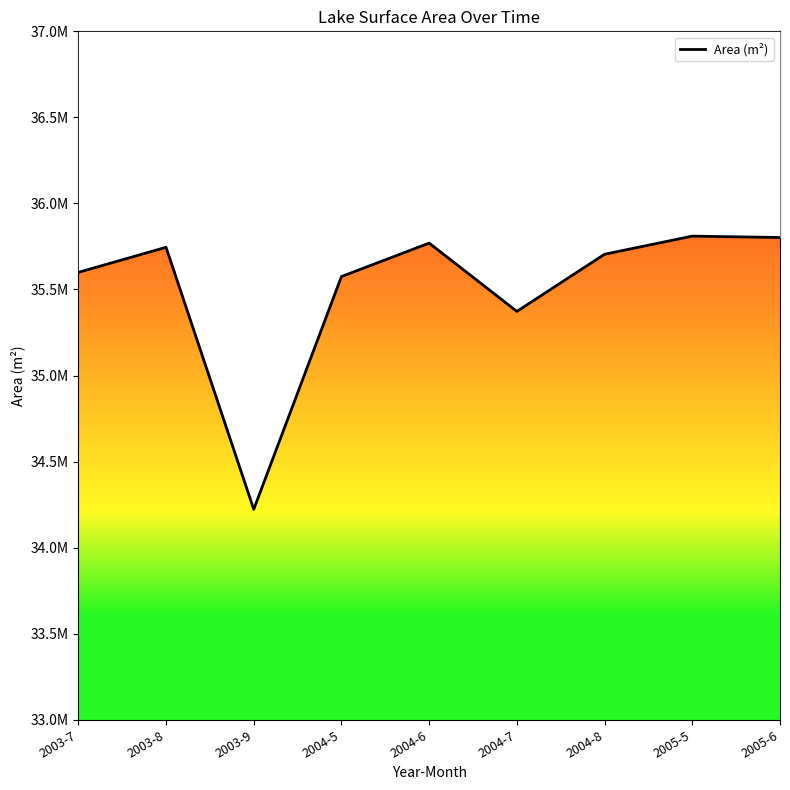

Rank the categories by value from lowest to highest.

2003-9, 2004-7, 2004-5, 2003-7, 2004-8, 2003-8, 2004-6, 2005-6, 2005-5